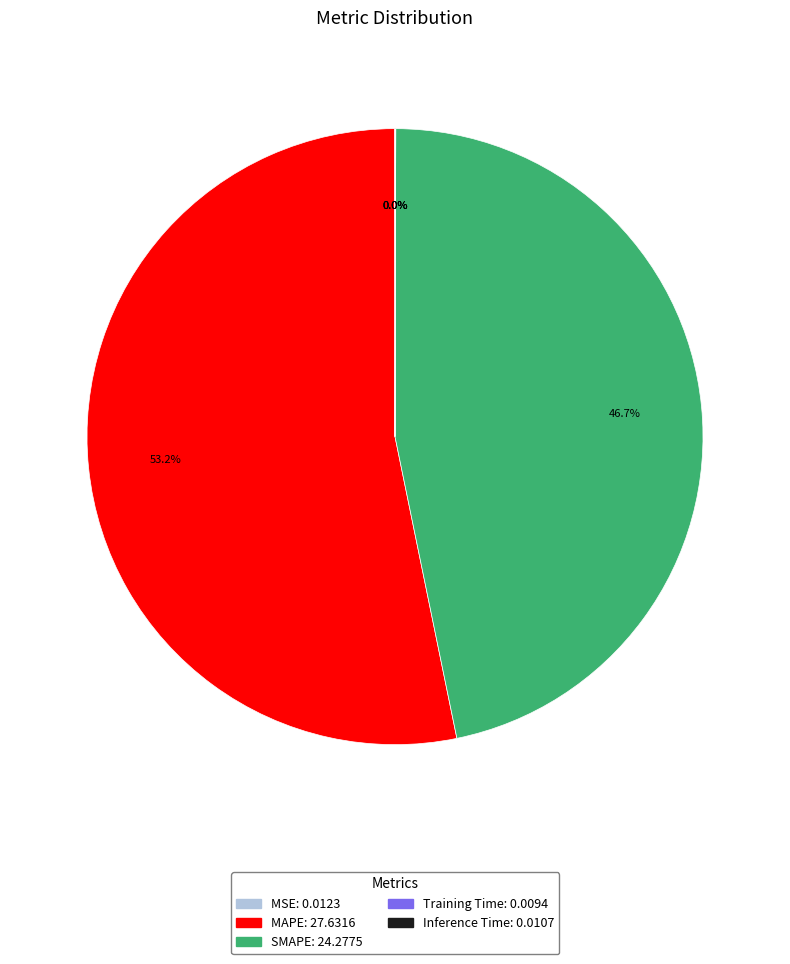

What percentage is NOT represented by SMAPE?

53.3%